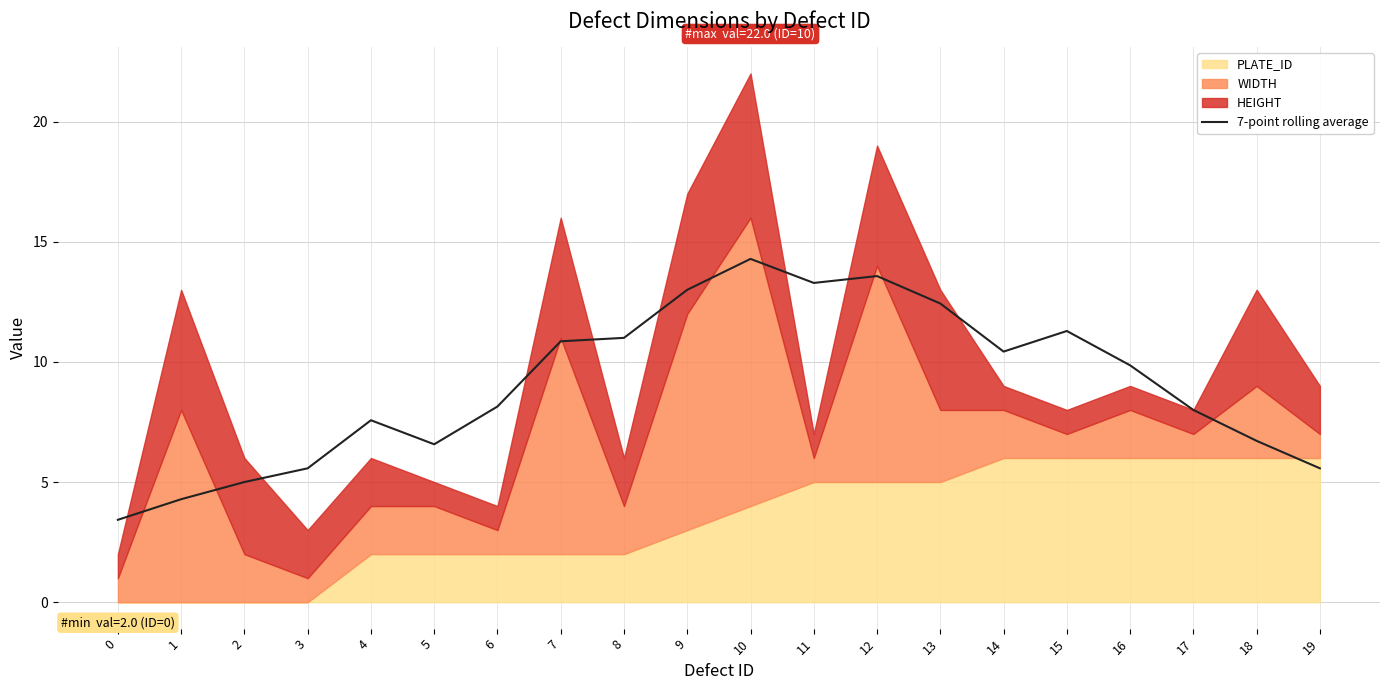

How many interior local valleys (lower than both neighbors) does the data have?

3